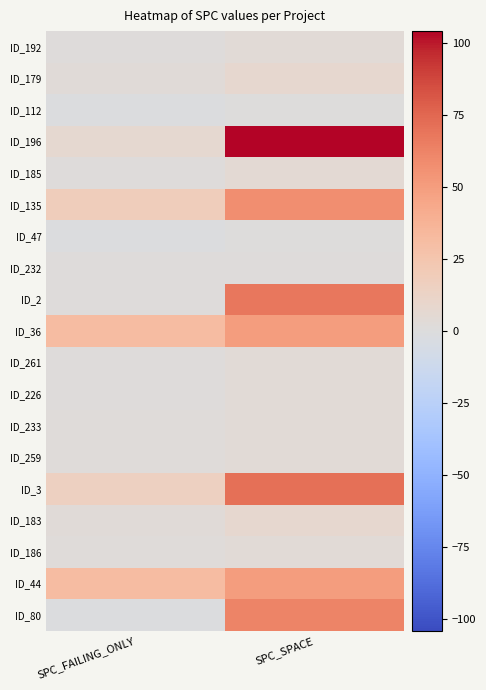

Which series has the largest range (max minus min)?

ID_196